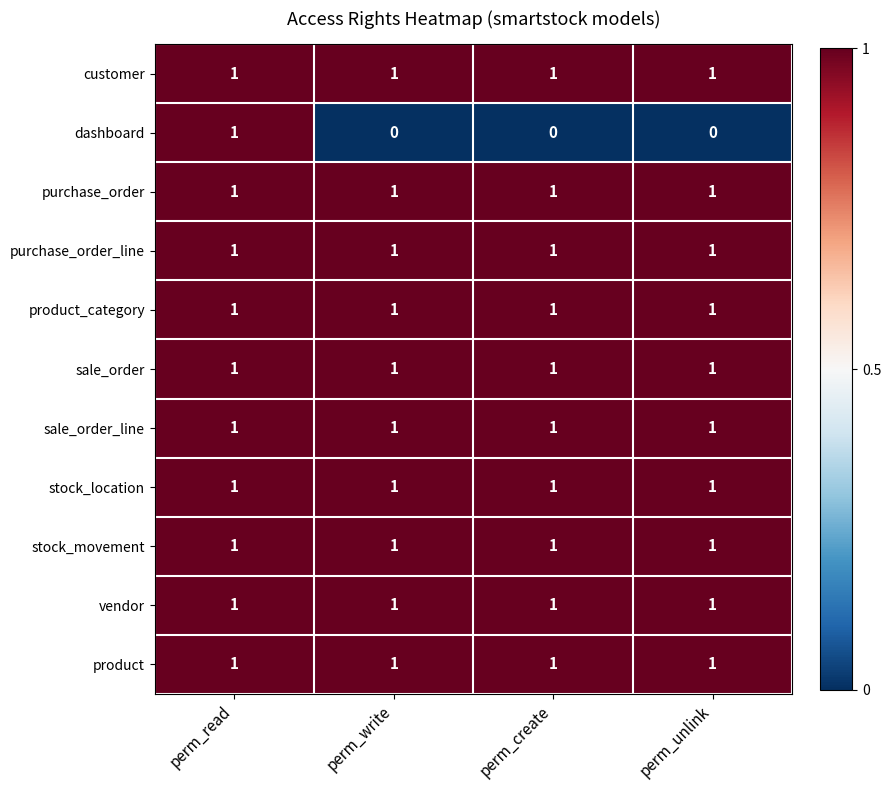

Which series has the largest range (max minus min)?

dashboard